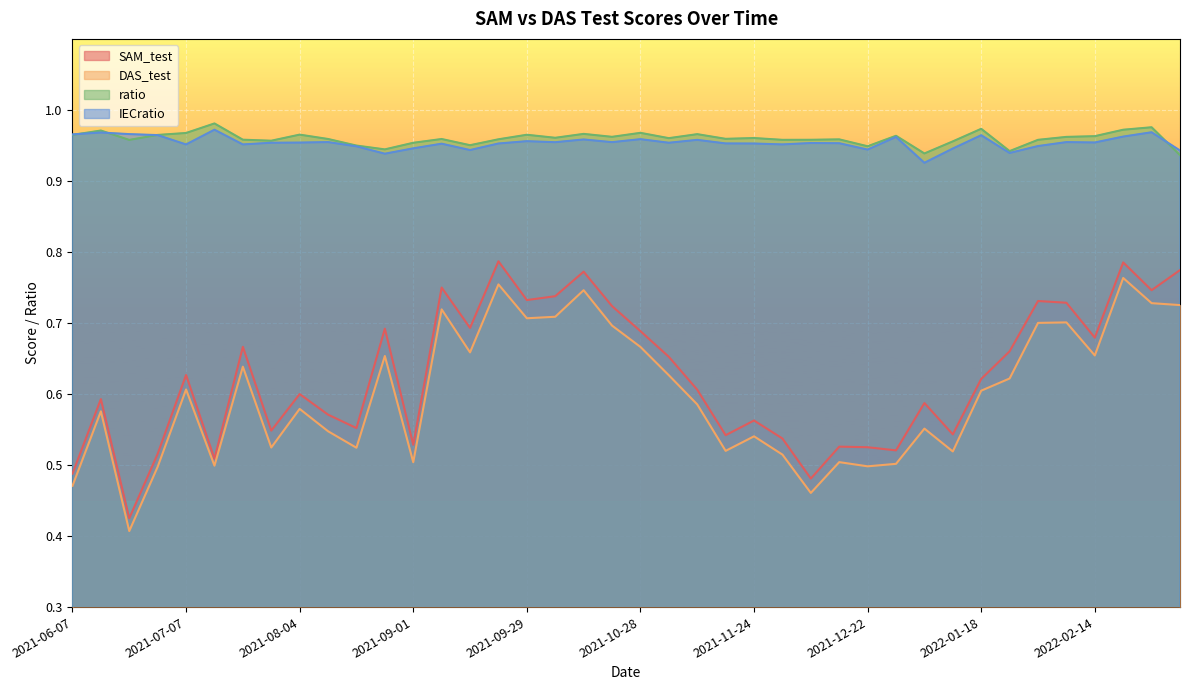

At which category does SAM_test reach its first local peak?

2021-06-14